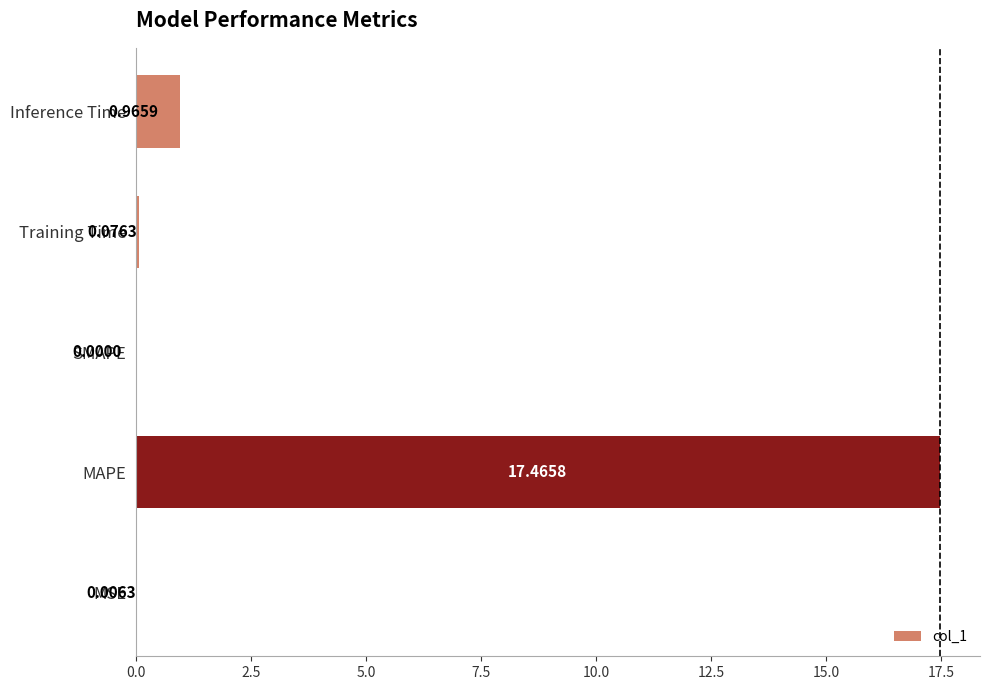

What is the sum of the values at MAPE and Training Time?

17.5